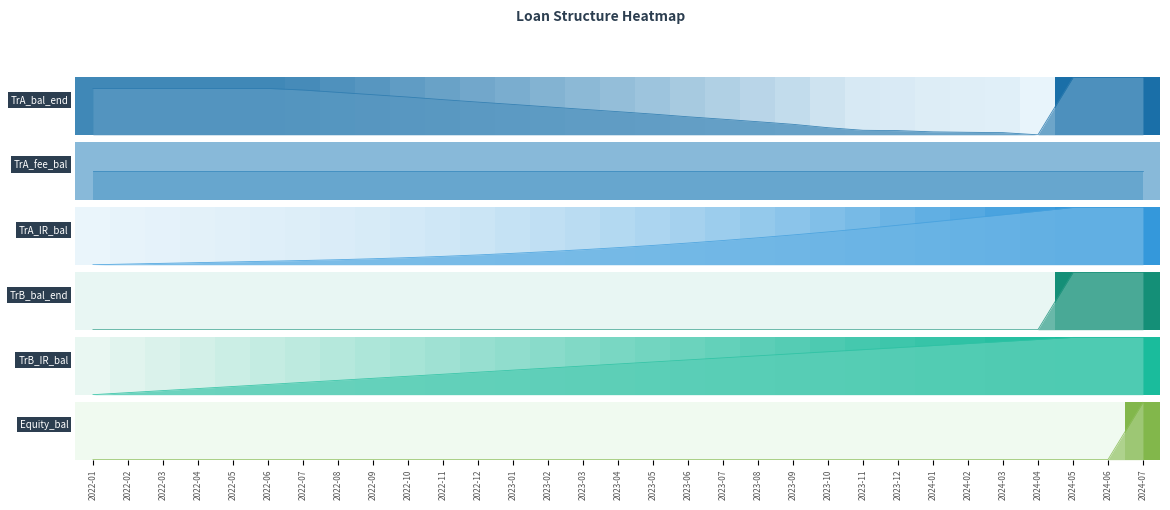

The TrB_bal_end series shows 0.0 at 2023-07. True or false?

True